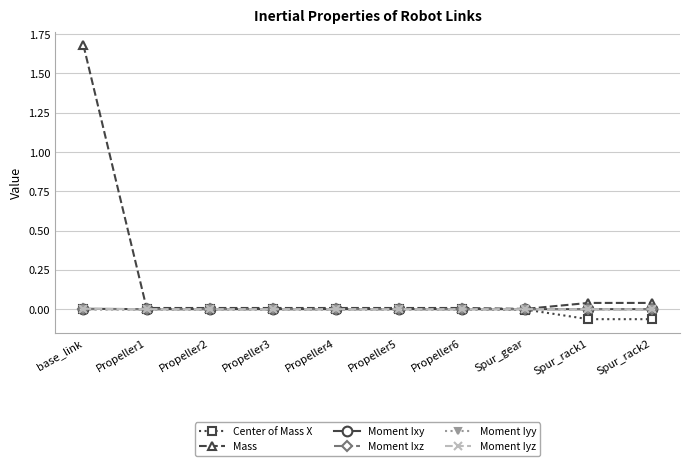

Which series has the largest total across all categories?

Mass